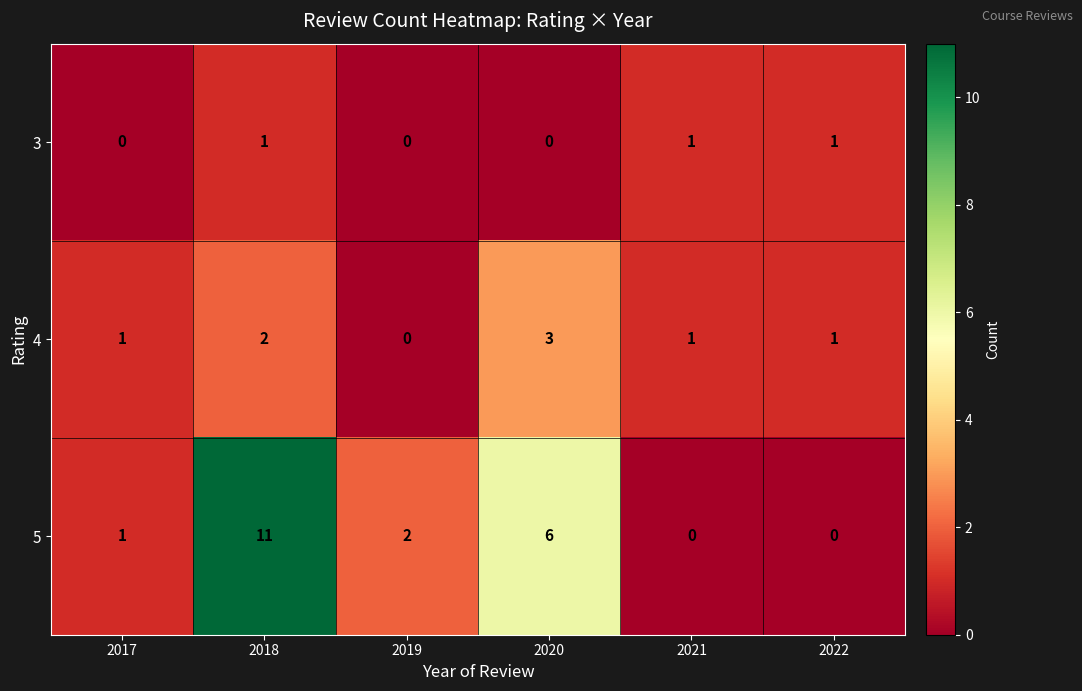

At 2020, list the series in order from smallest to largest.

3, 4, 5